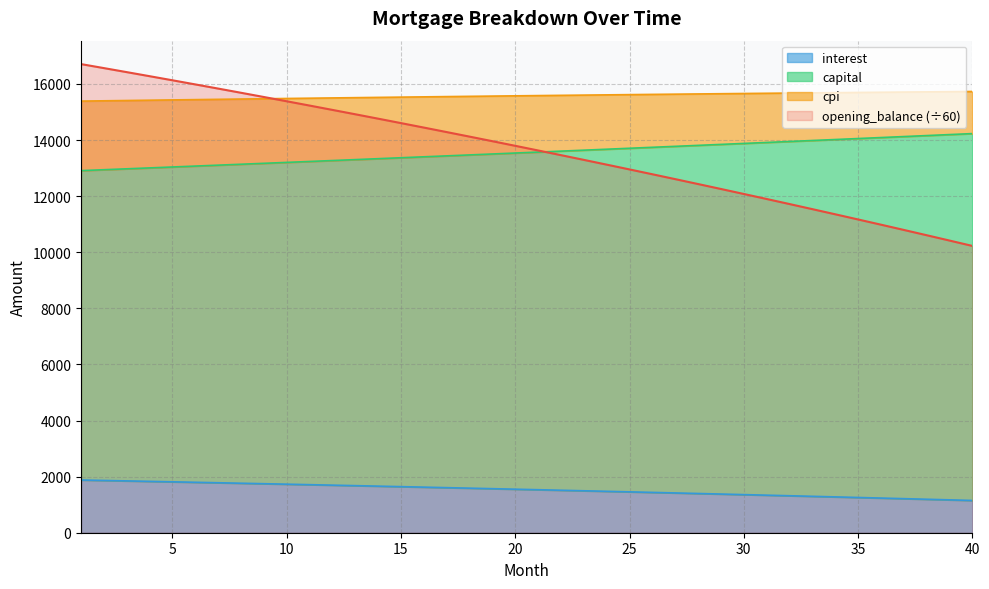

After their last crossing, which series has the higher values: capital or interest?

capital